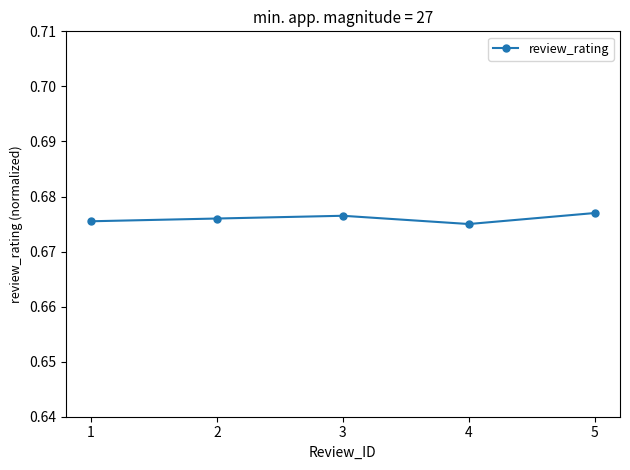

What is the sum of all values?

3.4